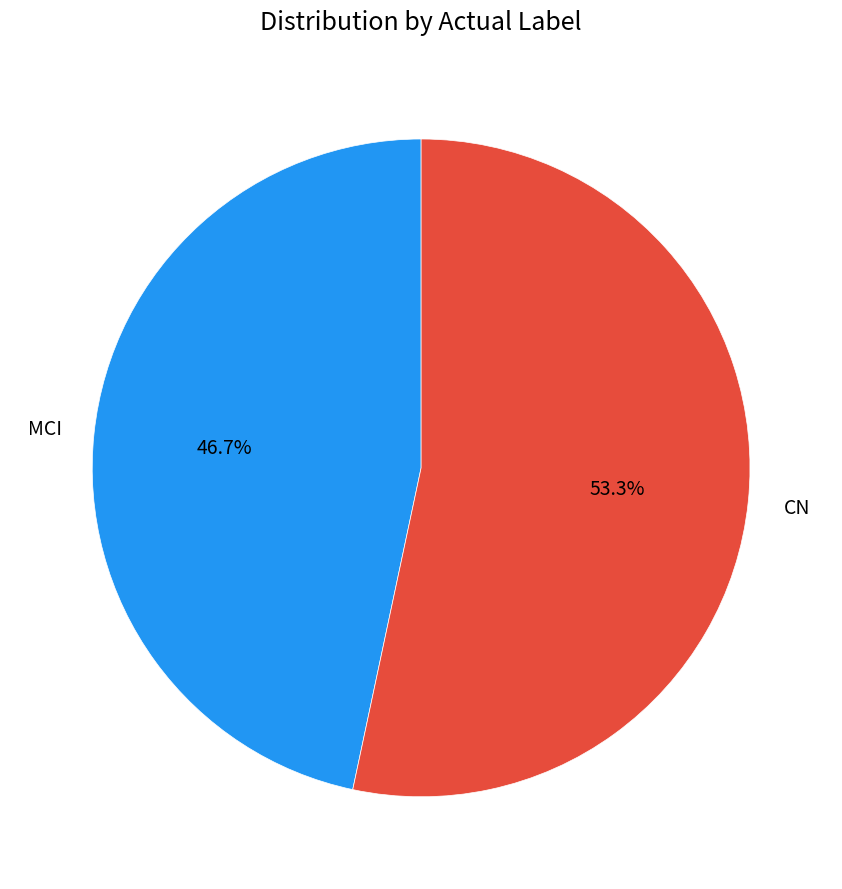

Count the number of slices in the pie.

2